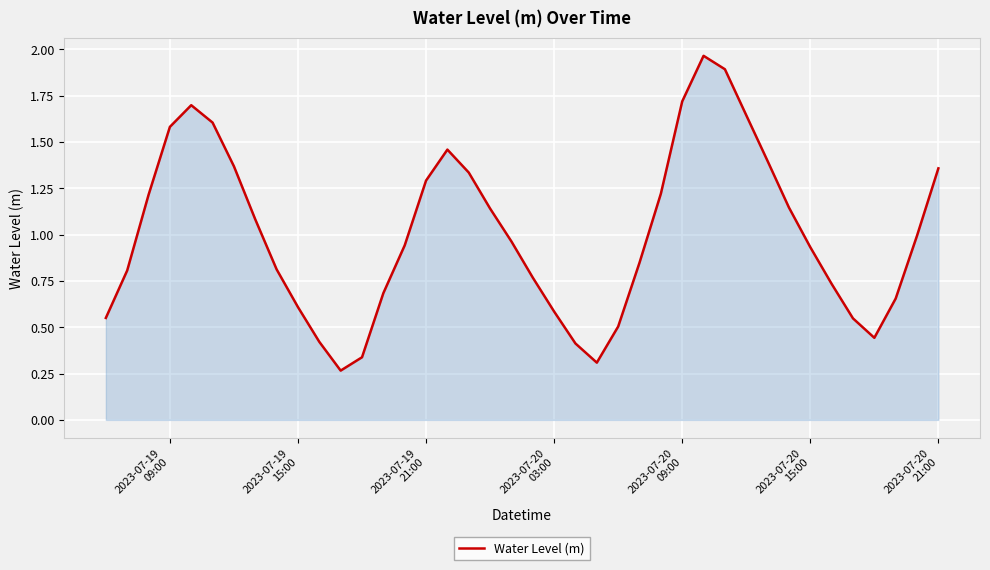

What is the difference between the maximum and minimum values?

1.7